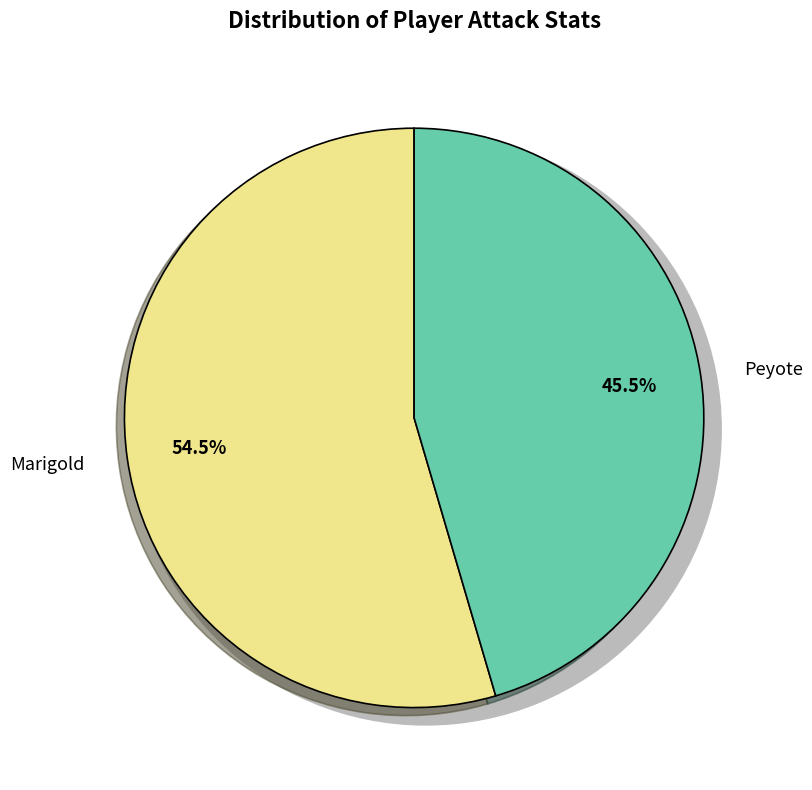

What is the change in value from Marigold to Peyote?

-5